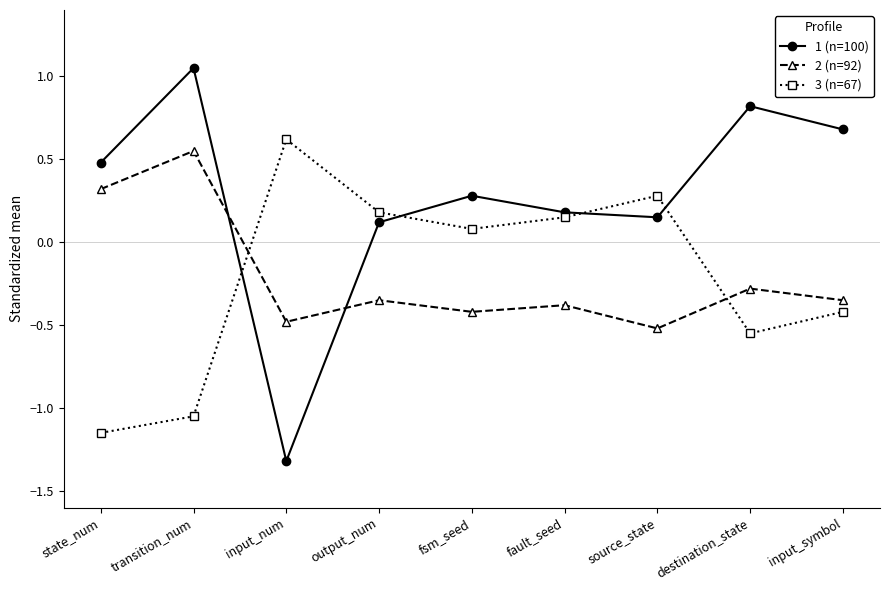

What is the difference between the second highest and minimum values in the 1 (n=100) series?

2.1